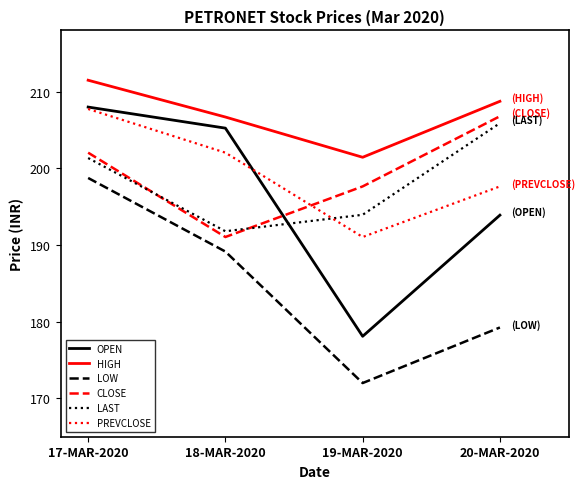

At which category is the sum across all series the highest?

17-MAR-2020